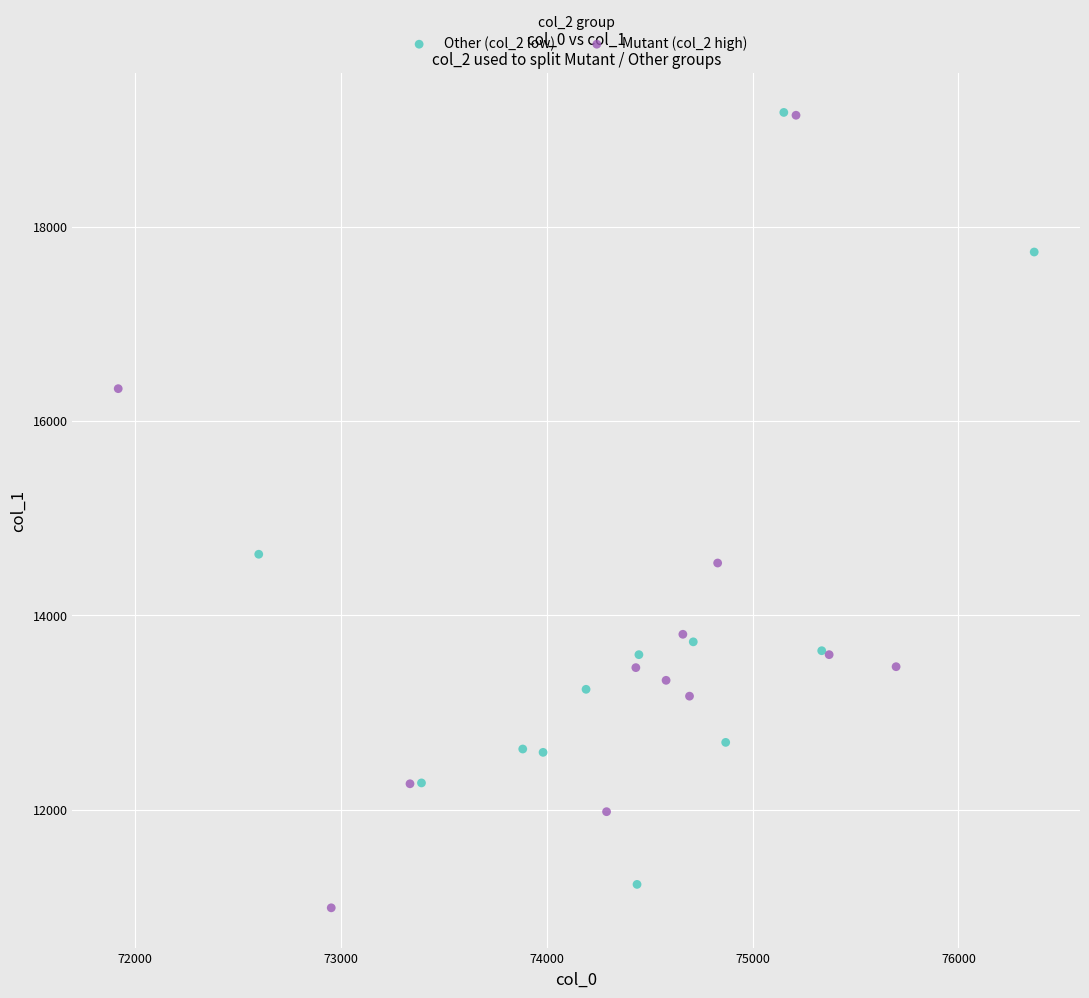

Which series has the widest spread of Y values?

Mutant (col_2 high)